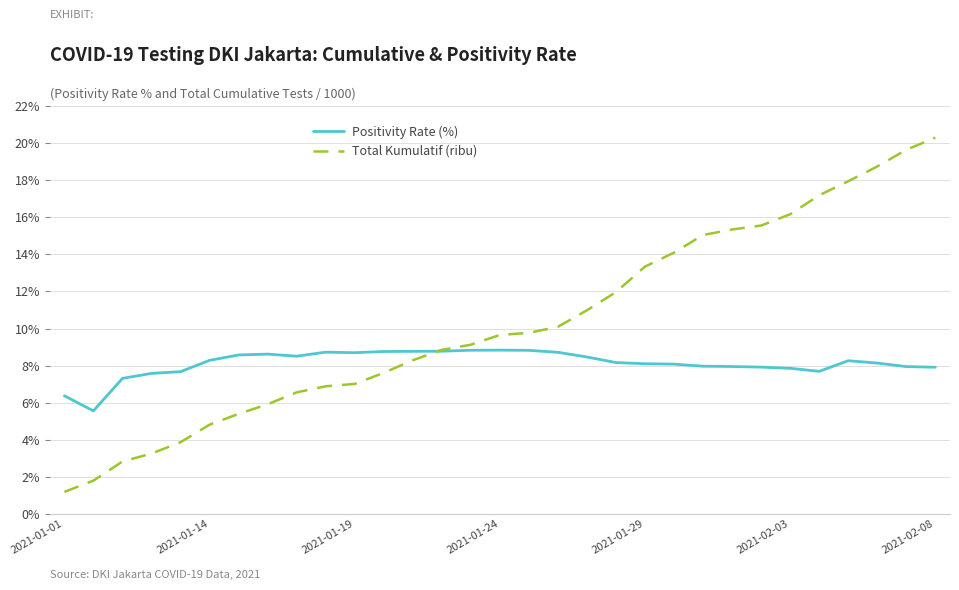

What is the highest value of the Total Kumulatif (ribu) series?

20.3